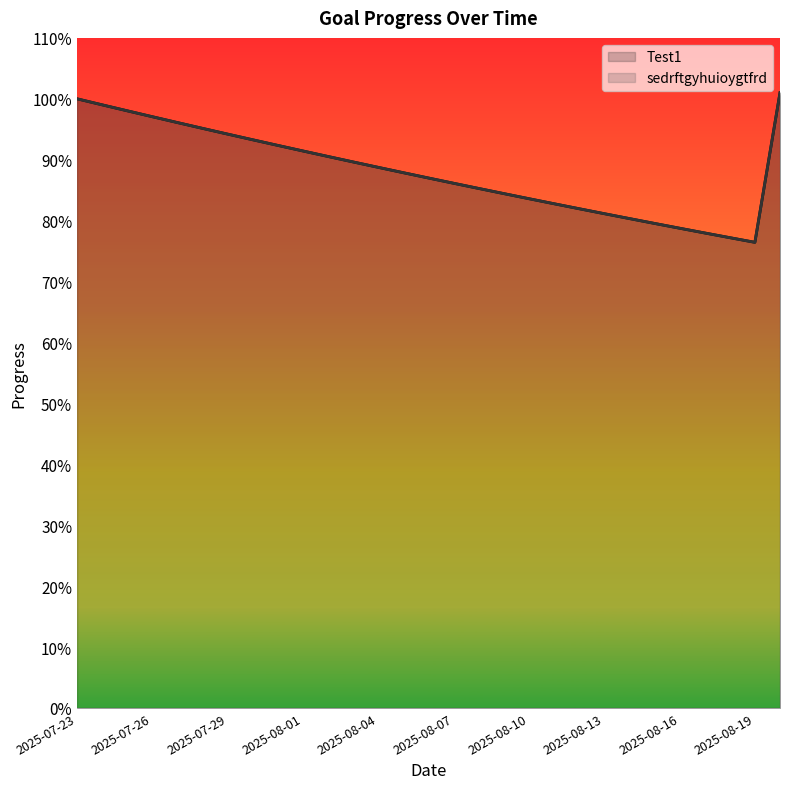

Reading left to right, list all the values displayed in this chart.

Test1: 2025-07-23=1.0	2025-07-24=1.0	2025-07-25=1.0	2025-07-26=1.0	2025-07-27=1.0	2025-07-28=1.0	2025-07-29=0.9	2025-07-30=0.9	2025-07-31=0.9	2025-08-01=0.9	2025-08-02=0.9	2025-08-03=0.9	2025-08-04=0.9	2025-08-05=0.9	2025-08-06=0.9	2025-08-07=0.9	2025-08-08=0.9	2025-08-09=0.8	2025-08-10=0.8	2025-08-11=0.8	2025-08-12=0.8	2025-08-13=0.8	2025-08-14=0.8	2025-08-15=0.8	2025-08-16=0.8	2025-08-17=0.8	2025-08-18=0.8	2025-08-19=0.8	2025-08-20=1.0
sedrftgyhuioygtfrd: 2025-07-23=1.0	2025-07-24=1.0	2025-07-25=1.0	2025-07-26=1.0	2025-07-27=1.0	2025-07-28=1.0	2025-07-29=0.9	2025-07-30=0.9	2025-07-31=0.9	2025-08-01=0.9	2025-08-02=0.9	2025-08-03=0.9	2025-08-04=0.9	2025-08-05=0.9	2025-08-06=0.9	2025-08-07=0.9	2025-08-08=0.9	2025-08-09=0.8	2025-08-10=0.8	2025-08-11=0.8	2025-08-12=0.8	2025-08-13=0.8	2025-08-14=0.8	2025-08-15=0.8	2025-08-16=0.8	2025-08-17=0.8	2025-08-18=0.8	2025-08-19=0.8	2025-08-20=1.0